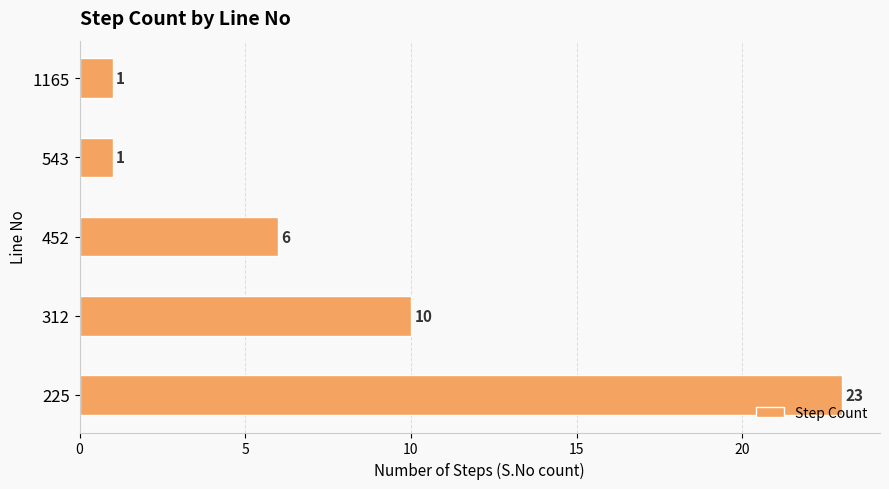

How many distinct data groups are displayed?

1